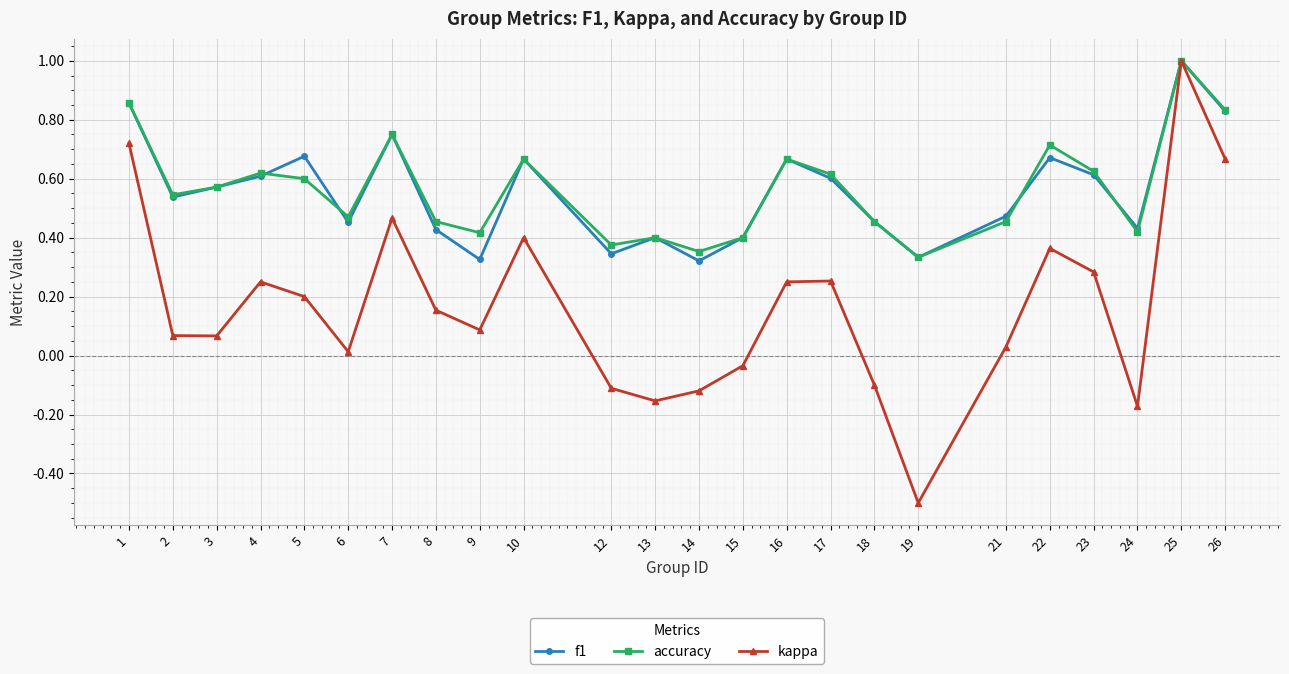

Between 8 and 19, which series saw the biggest shift?

kappa